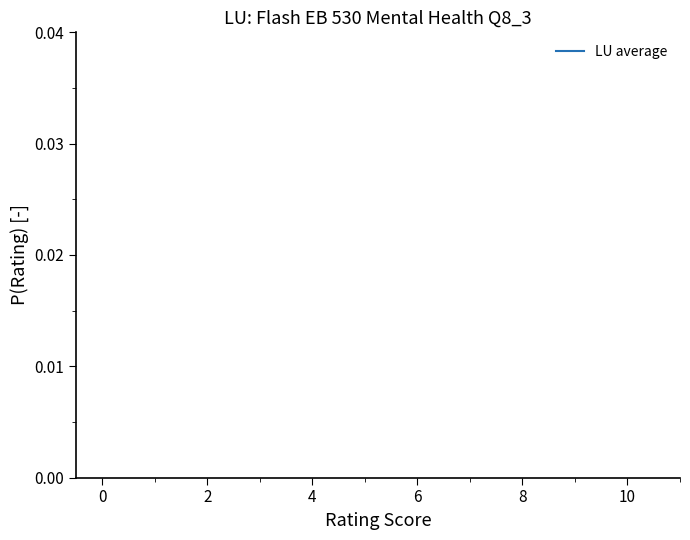

True or false: the data shows 0.0 at 6.

False